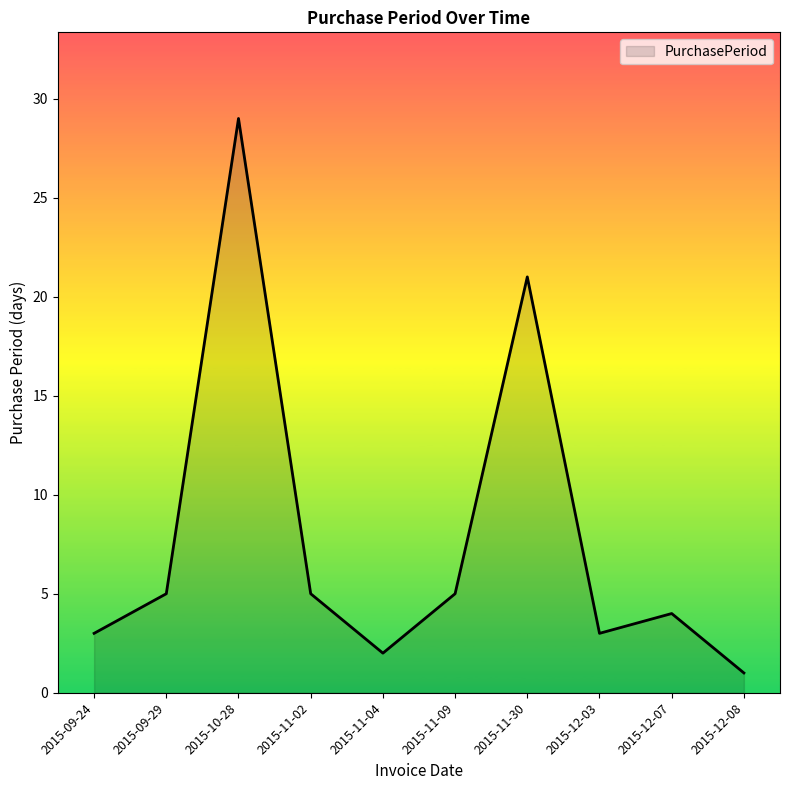

At which label is the value closest to 15?

2015-11-30